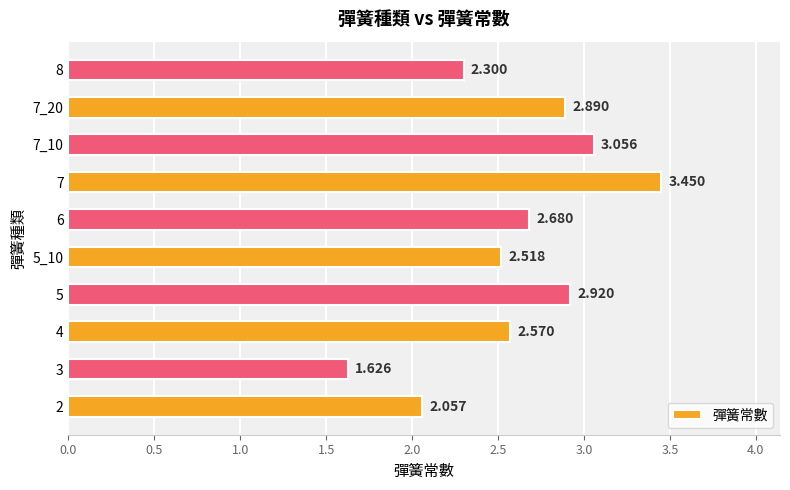

Does the chart contain any negative values?

No